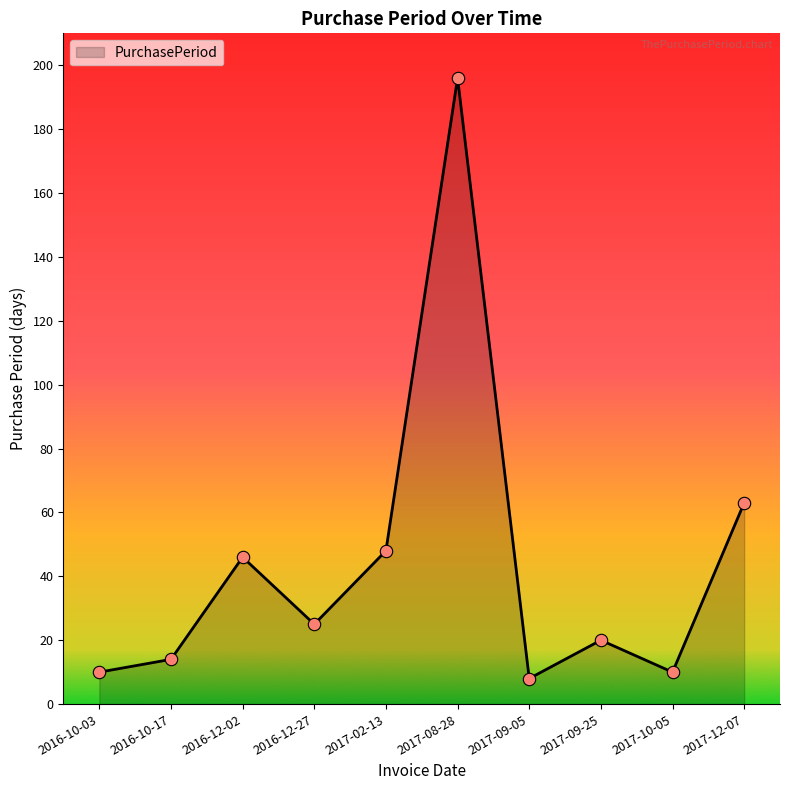

What is the change in value from 2017-02-13 to 2017-09-25?

-28